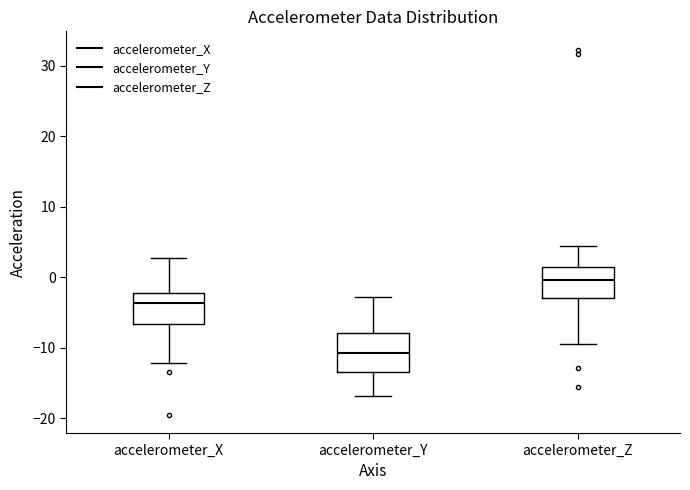

Where does the upper whisker of the box for accelerometer_X end on the y-axis? The values are not printed on the chart, so give them approximately, as read against the axis.

3